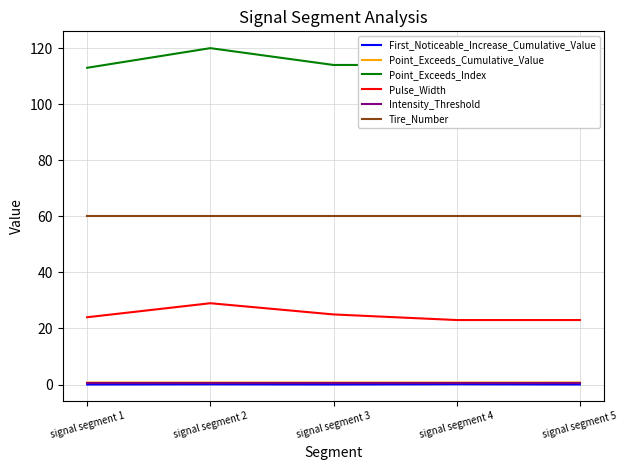

Which series changed the most between signal segment 1 and signal segment 5?

Point_Exceeds_Index